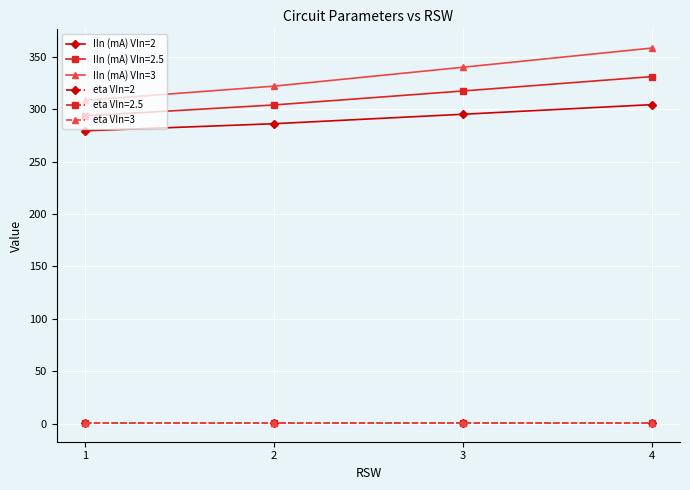

Which series has the largest total across all categories?

IIn (mA) VIn=3